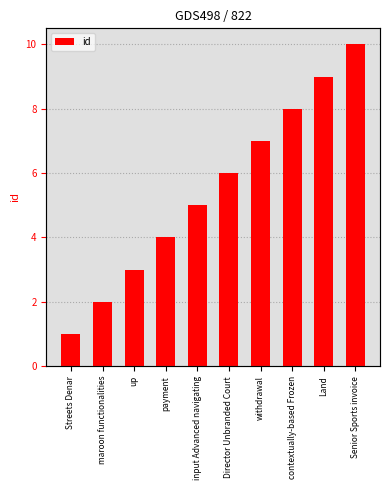

What is the approximate value at contextually-based Frozen?

8